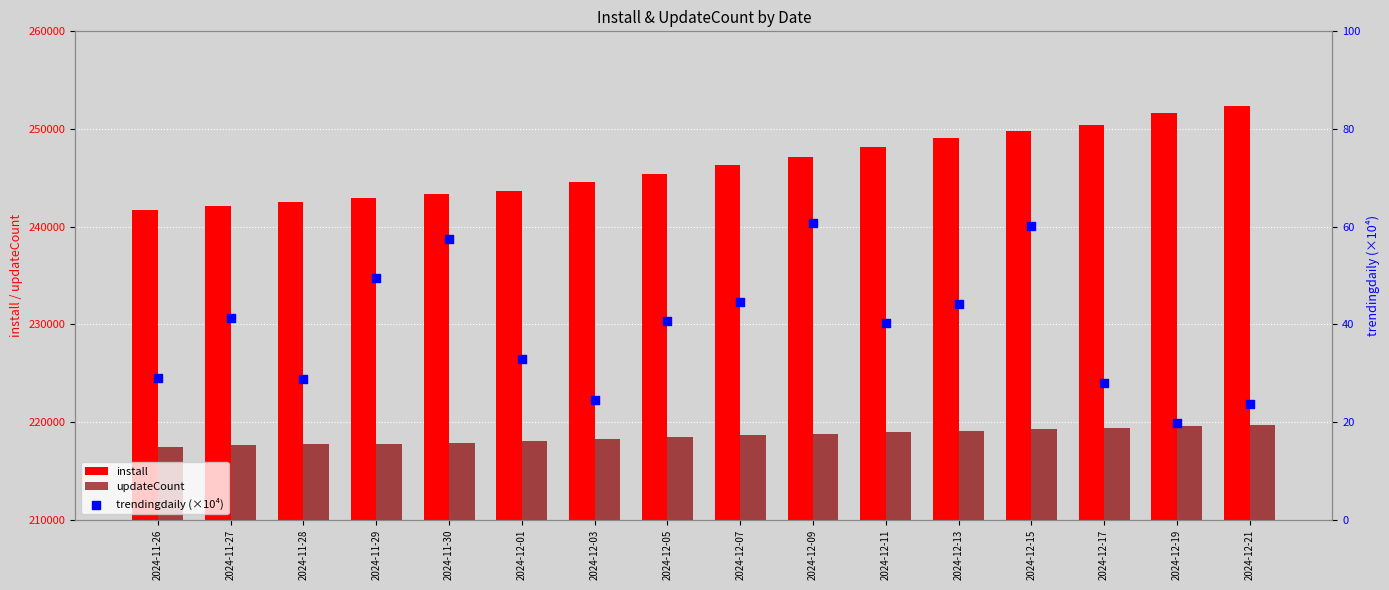

At how many categories does at least one series exceed 70888?

16